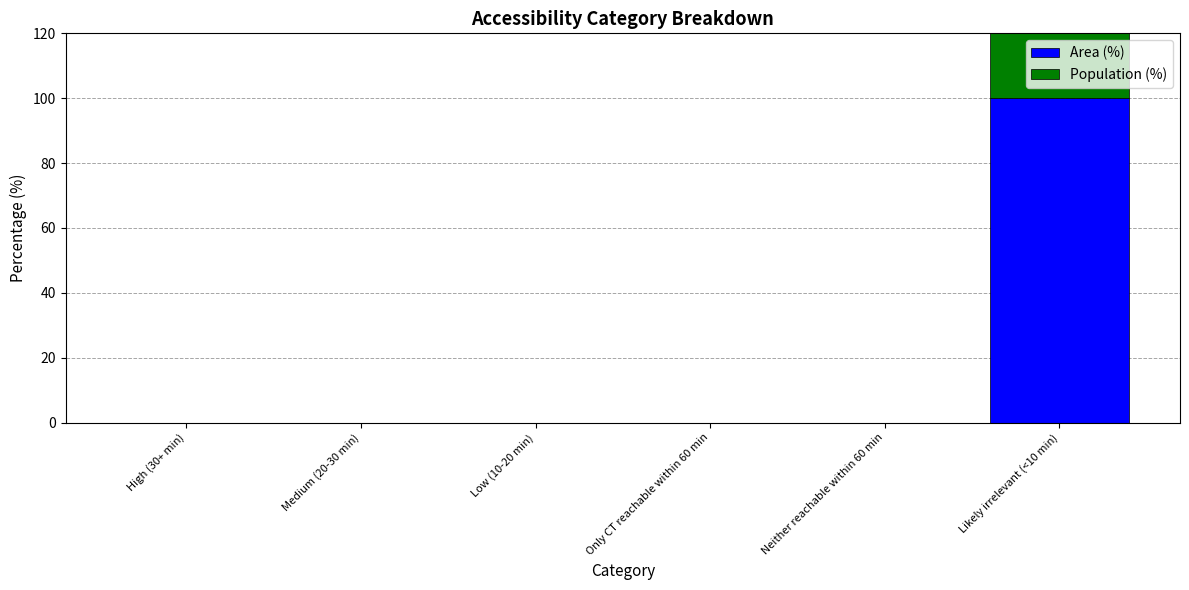

Which series has the widest spread of values?

Area (%)